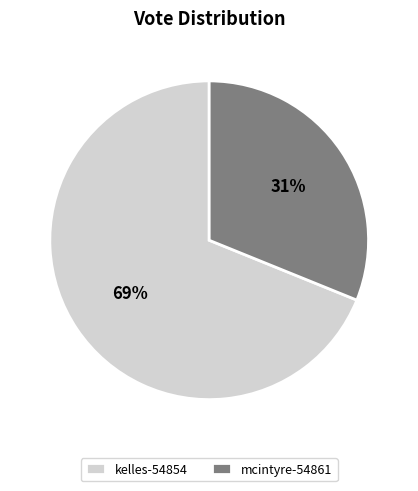

True or false: mcintyre-54861 accounts for 31% of the total.

True